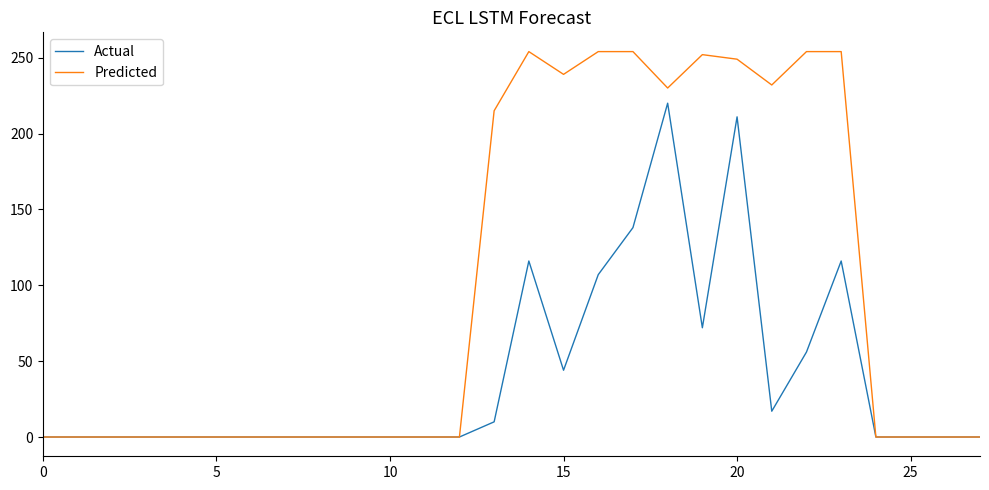

Which series has the largest total across all categories?

Predicted